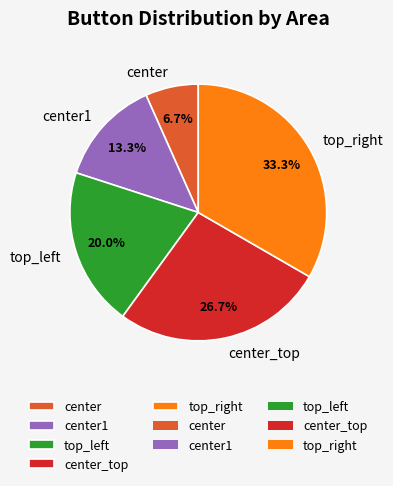

Does any single category account for the majority?

No